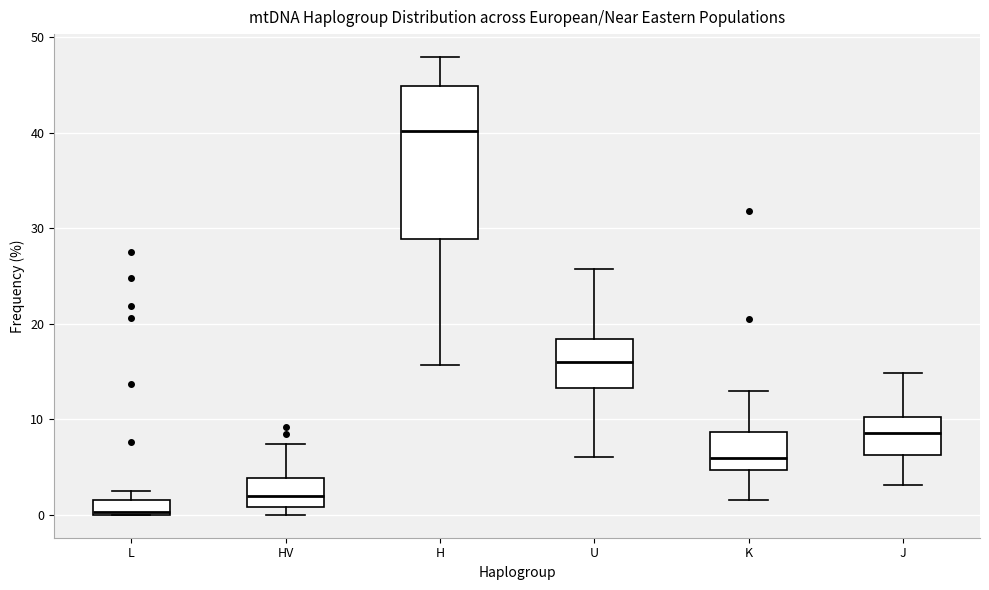

Reading left to right, transcribe this box plot: for each box, give where its median line is, the range the box spans, and where its two whiskers end, as read against the y-axis. The values are not printed on the chart, so give them approximately, as read against the axis.

L: median 0, box 0 to 2, whiskers 0 to 3
HV: median 2, box 1 to 4, whiskers 0 to 7
H: median 40, box 29 to 45, whiskers 16 to 48
U: median 16, box 13 to 18, whiskers 6 to 26
K: median 6, box 5 to 9, whiskers 2 to 13
J: median 9, box 6 to 10, whiskers 3 to 15